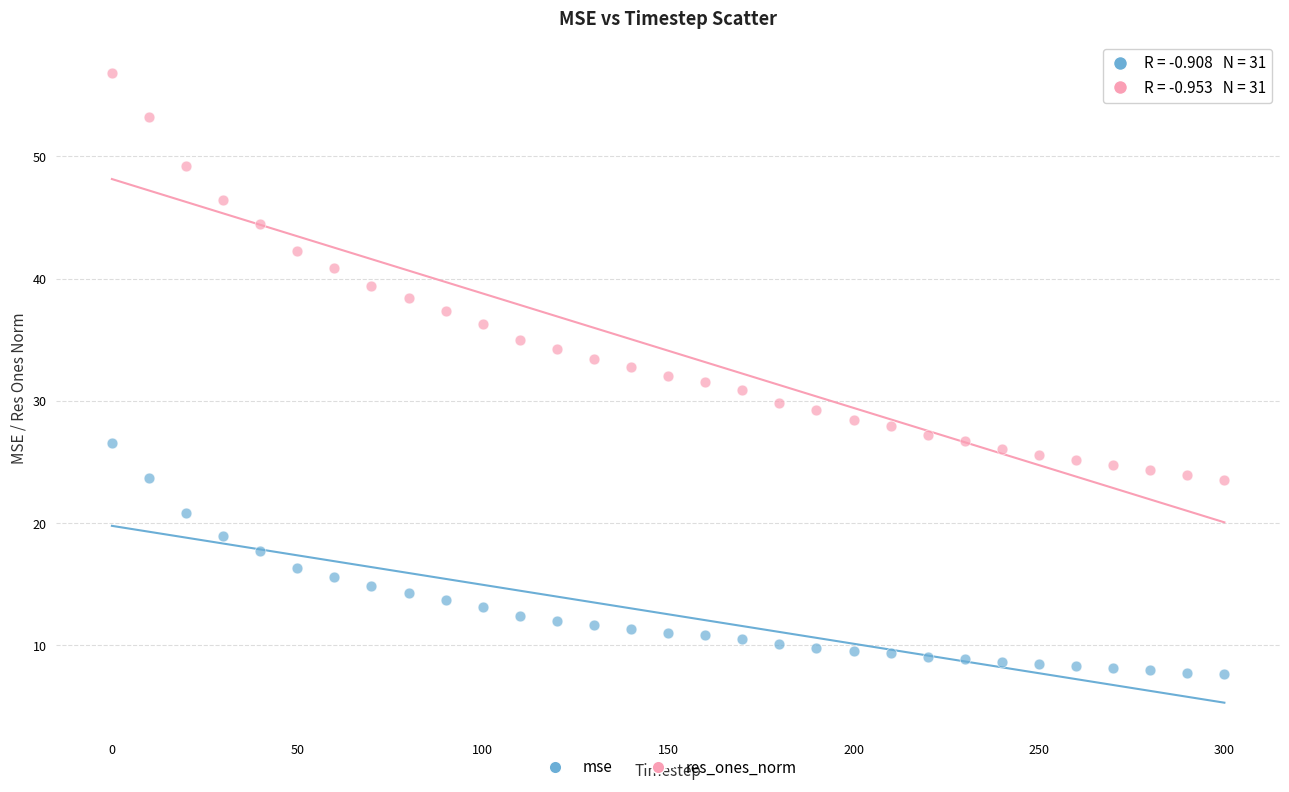

Which series has the largest Y range (max minus min)?

res_ones_norm